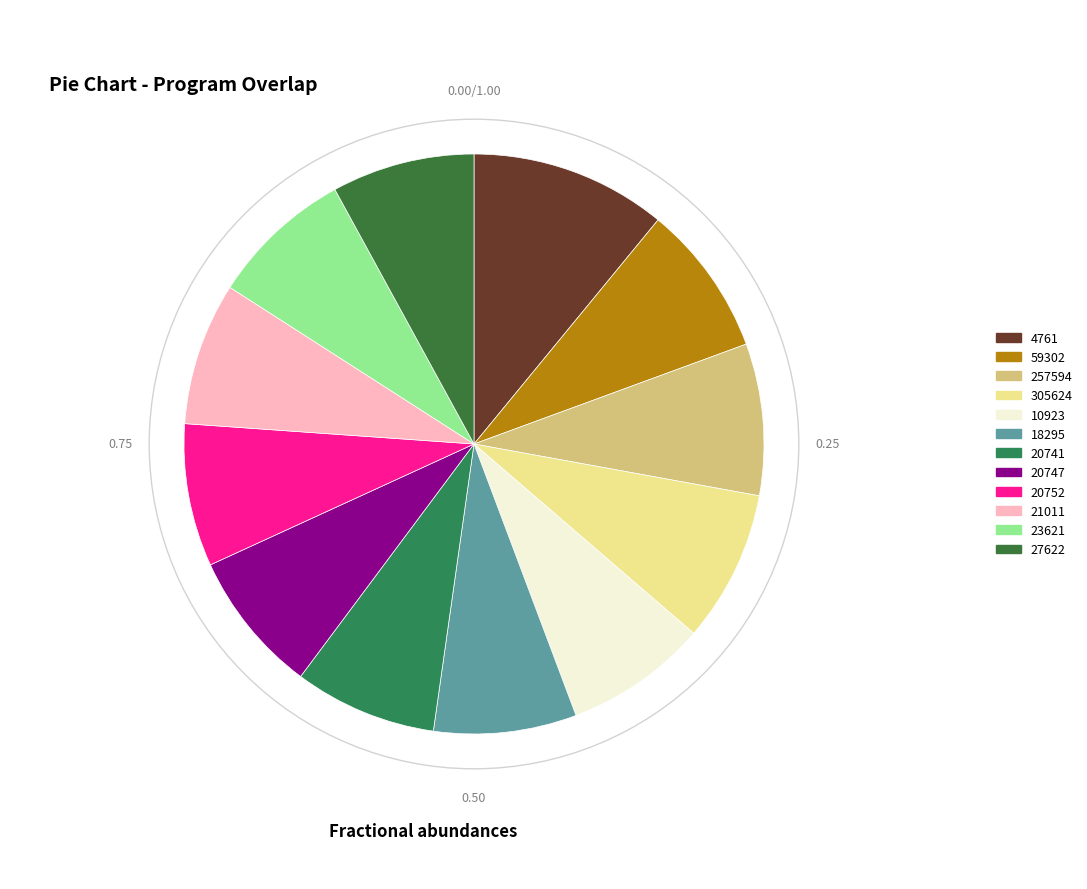

The 21011 slice represents 15% of the pie. True or false?

False